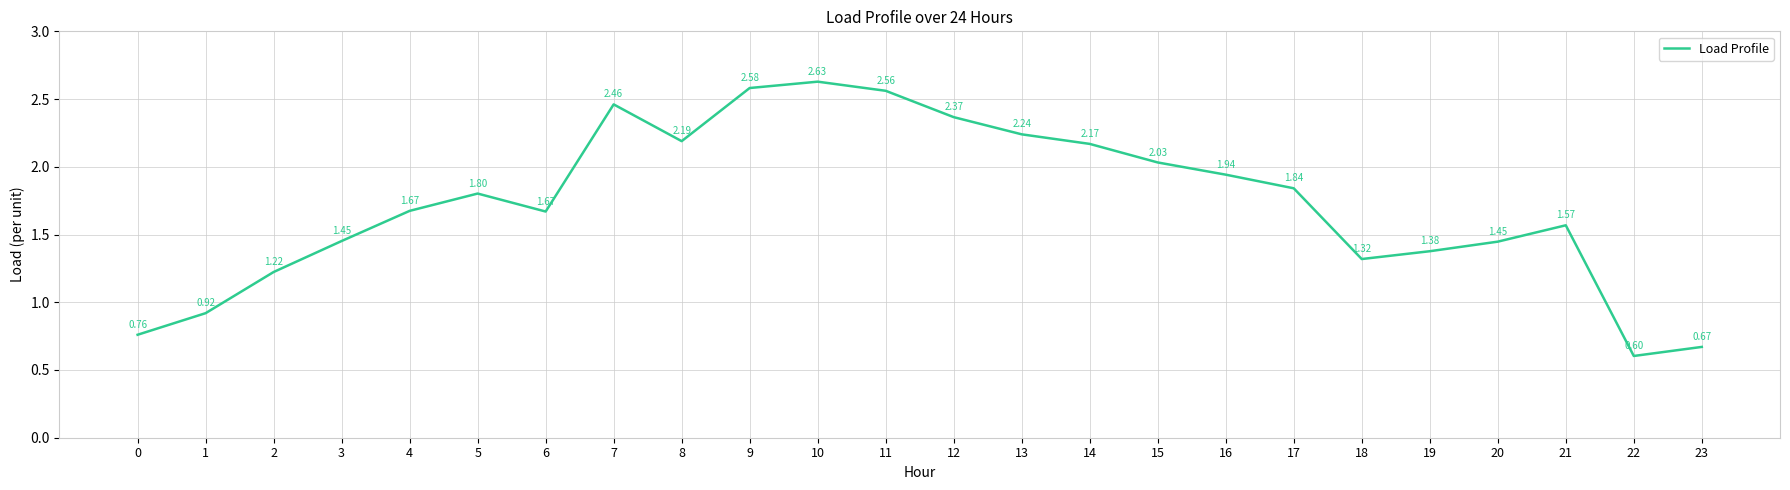

What is the difference between the values at 5 and 13?

0.4